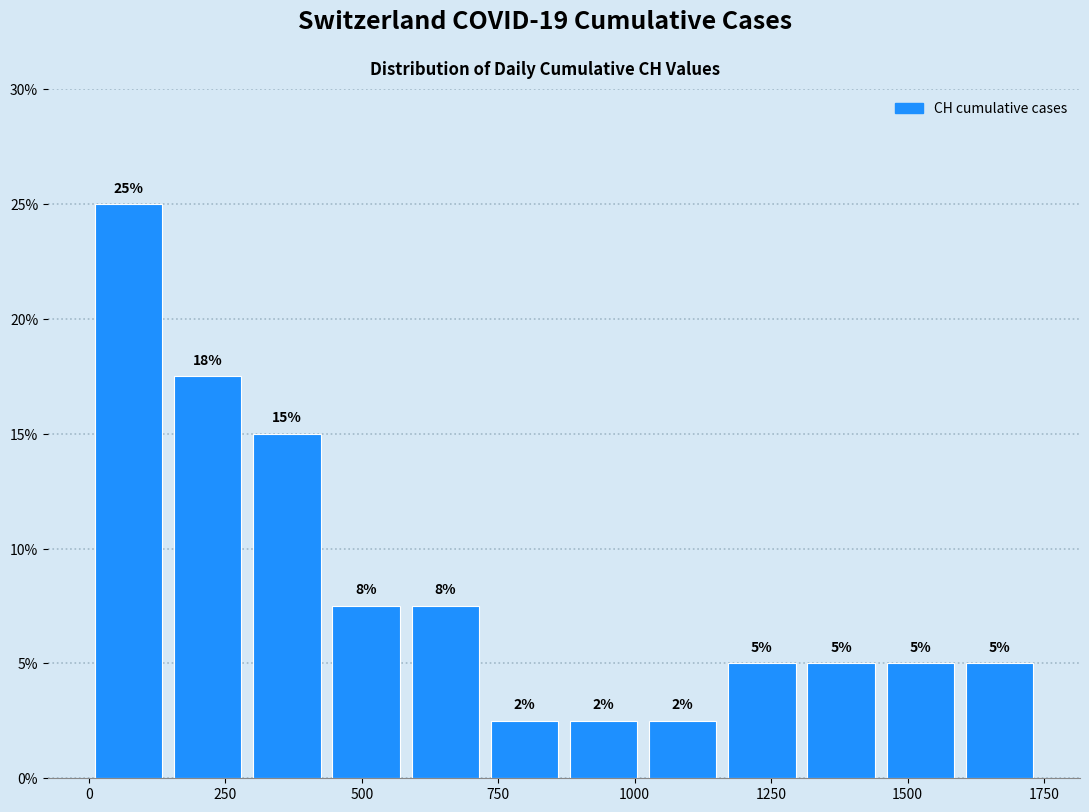

Read against the x-axis, roughly where is the centre of the tallest bar?

50